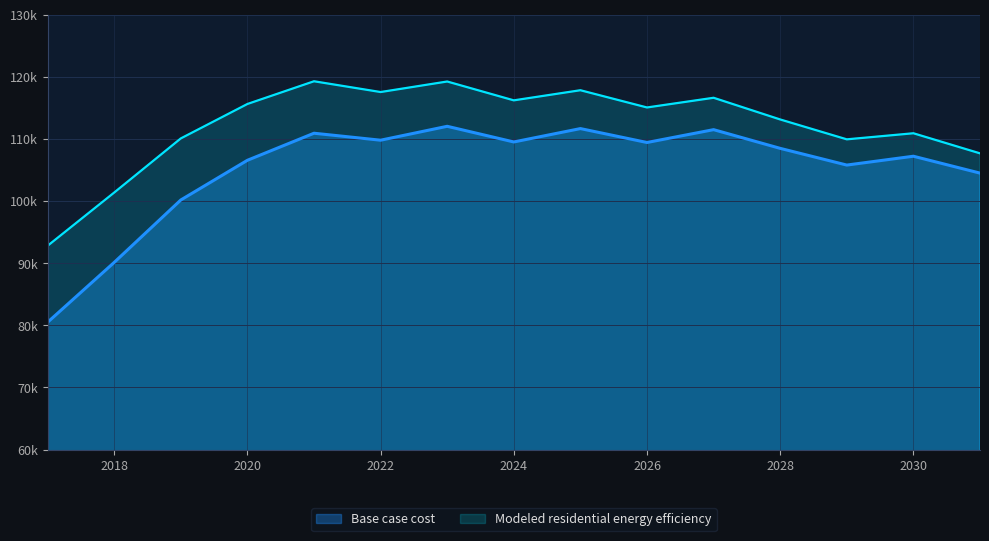

Does the chart have visible grid lines?

Yes